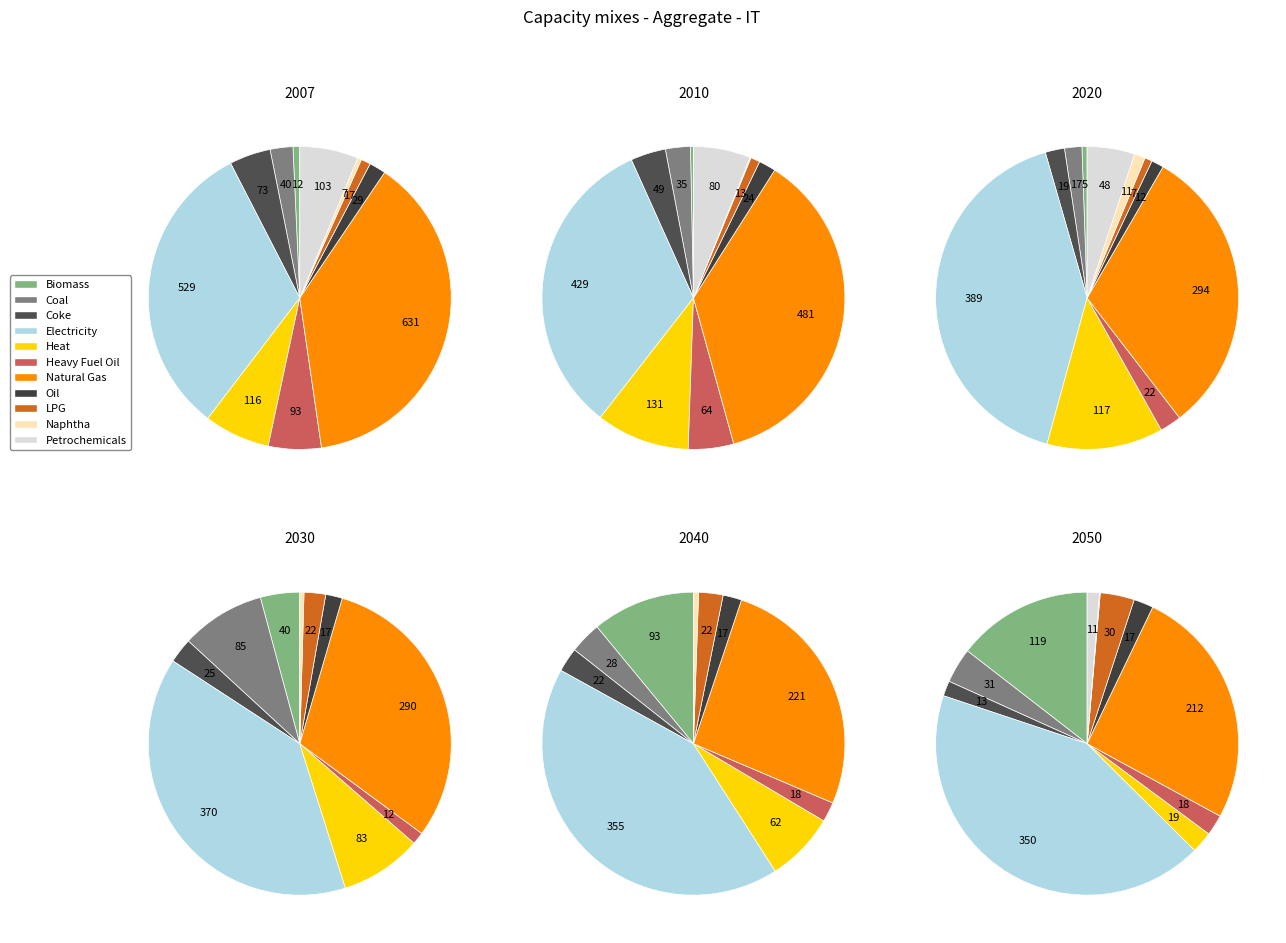

What is the difference between the highest and lowest values at 4?

112.3